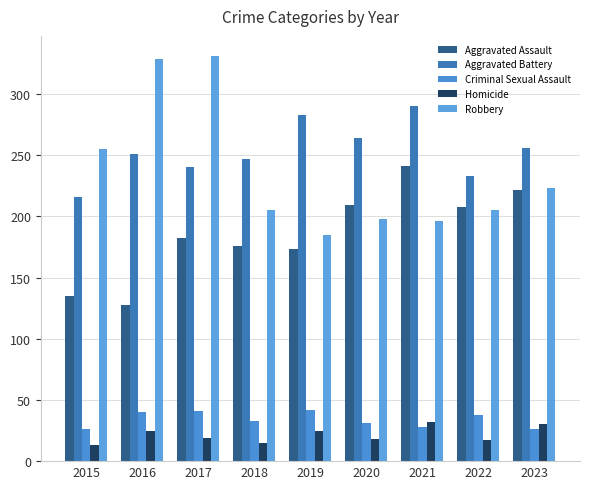

At which category does the chart reach its minimum across all series?

2015